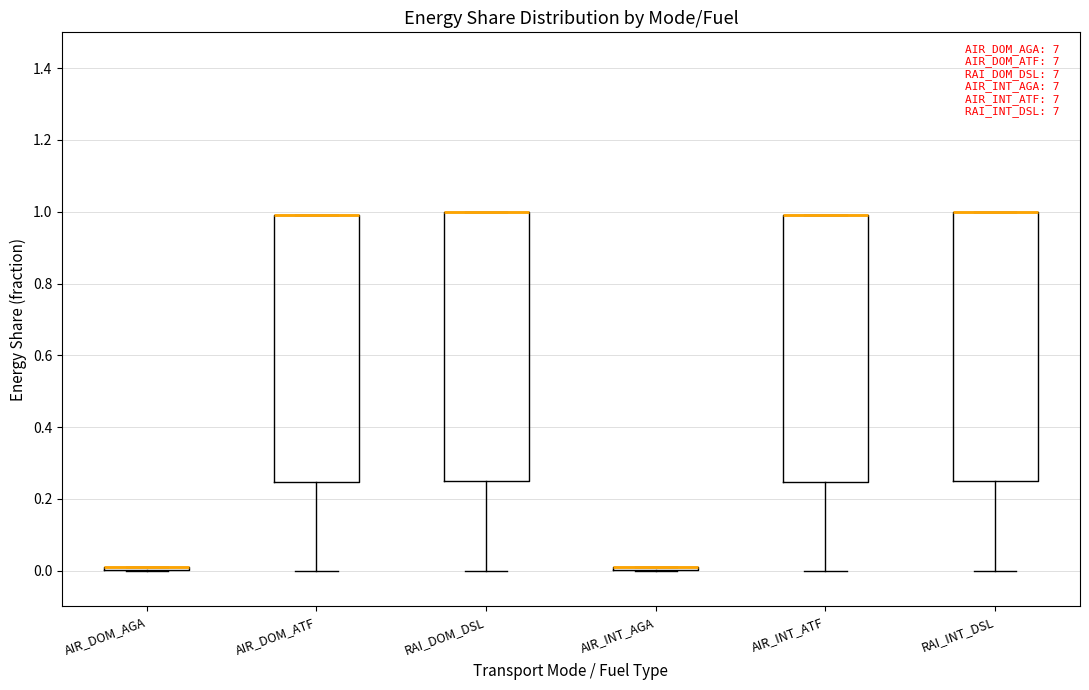

Reading left to right, read every box against the y-axis: the position of its median line, the range the box covers, and the ends of its whiskers. The values are not printed on the chart, so give them approximately, as read against the axis.

AIR_DOM_AGA: box collapsed to a line at 0.02, whiskers 0.00 to 0.02
AIR_DOM_ATF: median 0.98 (drawn on the box's upper edge), box 0.24 to 0.98, whiskers 0.00 to 0.98
RAI_DOM_DSL: median 1.00 (drawn on the box's upper edge), box 0.26 to 1.00, whiskers 0.00 to 1.00
AIR_INT_AGA: box collapsed to a line at 0.02, whiskers 0.00 to 0.02
AIR_INT_ATF: median 0.98 (drawn on the box's upper edge), box 0.24 to 0.98, whiskers 0.00 to 0.98
RAI_INT_DSL: median 1.00 (drawn on the box's upper edge), box 0.26 to 1.00, whiskers 0.00 to 1.00